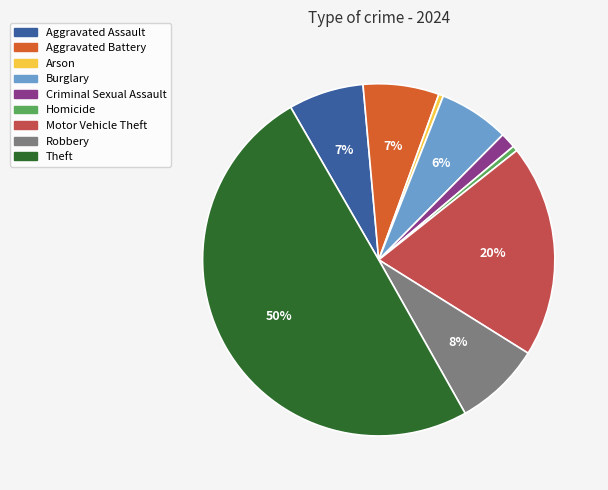

Is Motor Vehicle Theft the majority of the pie?

No